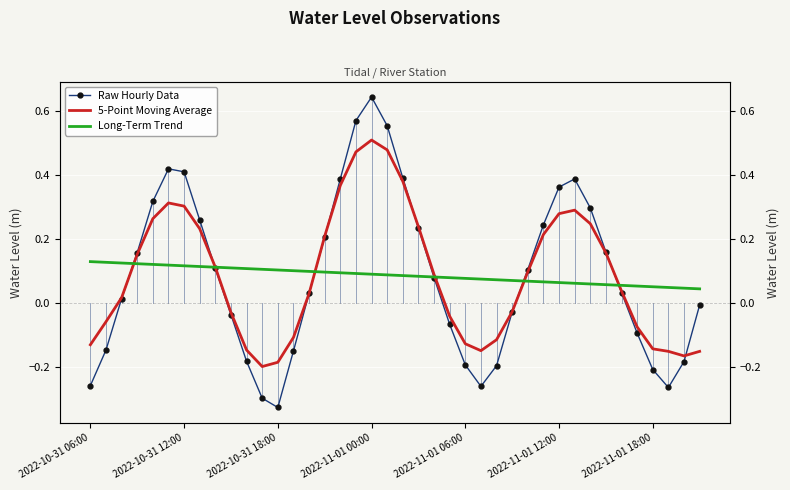

Rank the series at 17 from highest to lowest value.

Raw Hourly Data, 5-Point Moving Average, Long-Term Trend